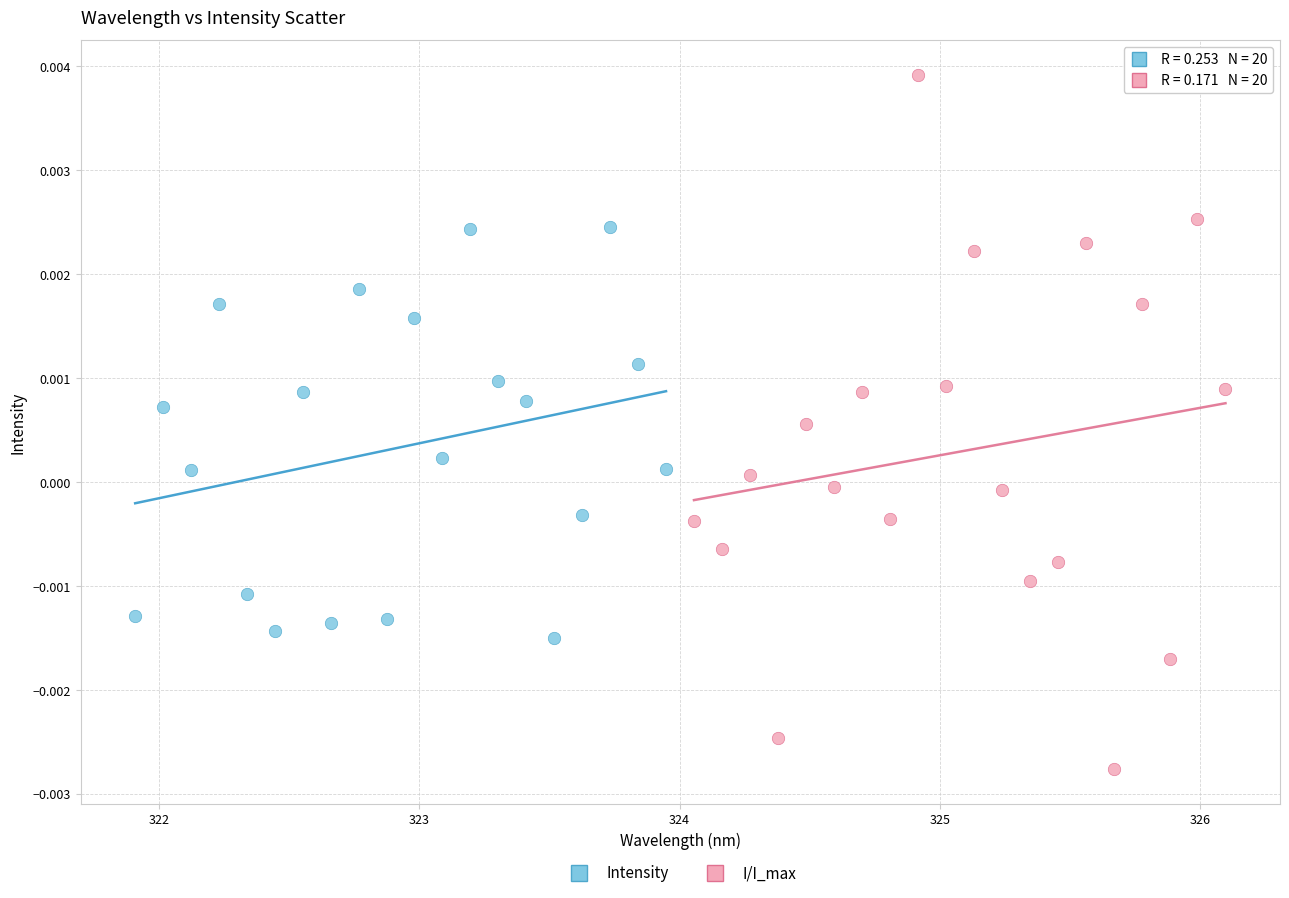

Which series reaches the maximum Y coordinate?

I/I_max